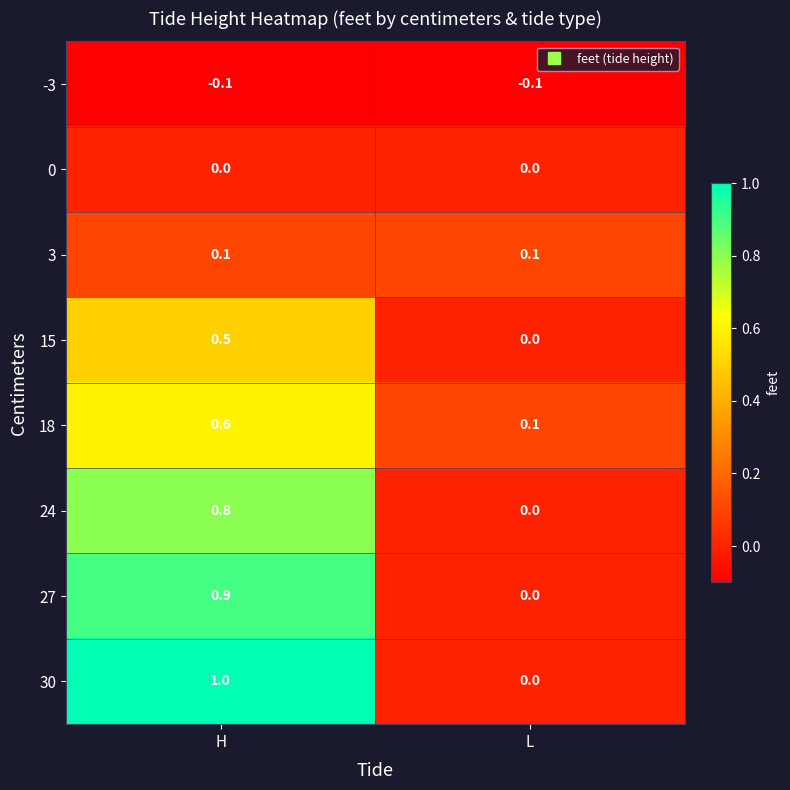

Which category has the highest value across all series?

H